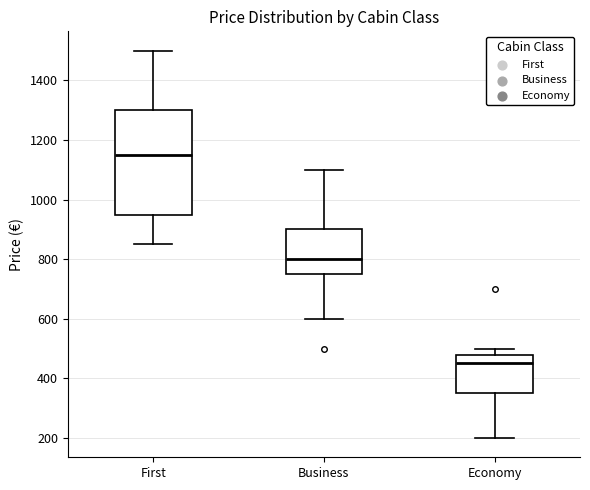

Where is the upper edge of the box for Business on the y-axis? The values are not printed on the chart, so give them approximately, as read against the axis.

900